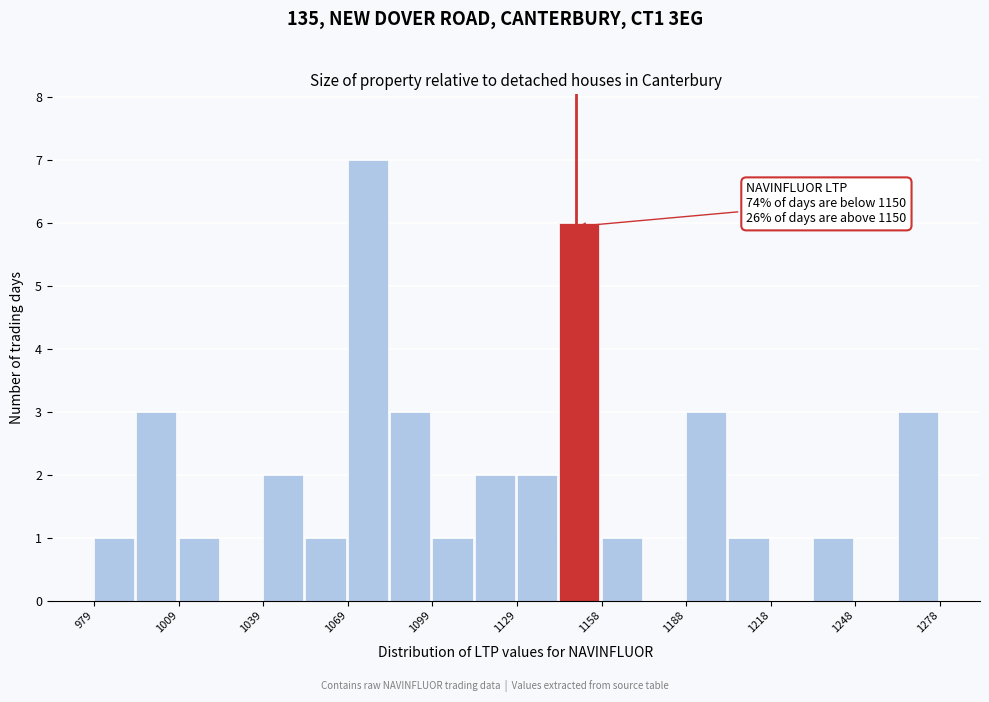

Around what value on the x-axis is the tallest bar? Give the approximate position of its centre, as read against the axis.

1075